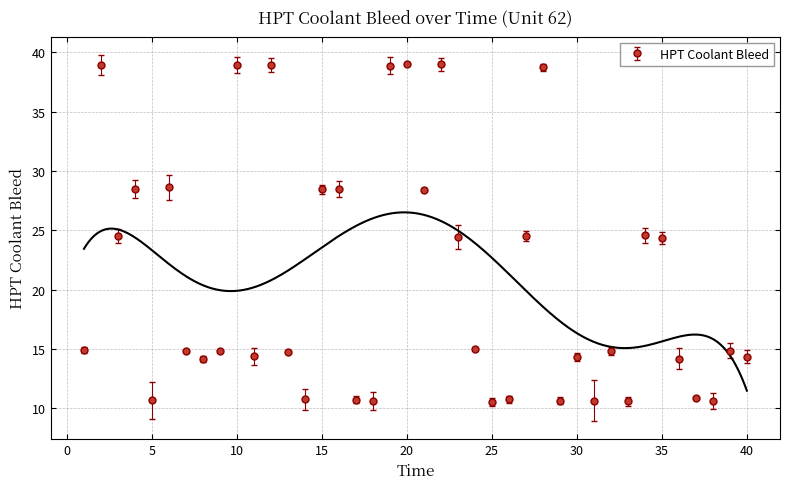

What is the change in value from 8 to 31?

-3.5